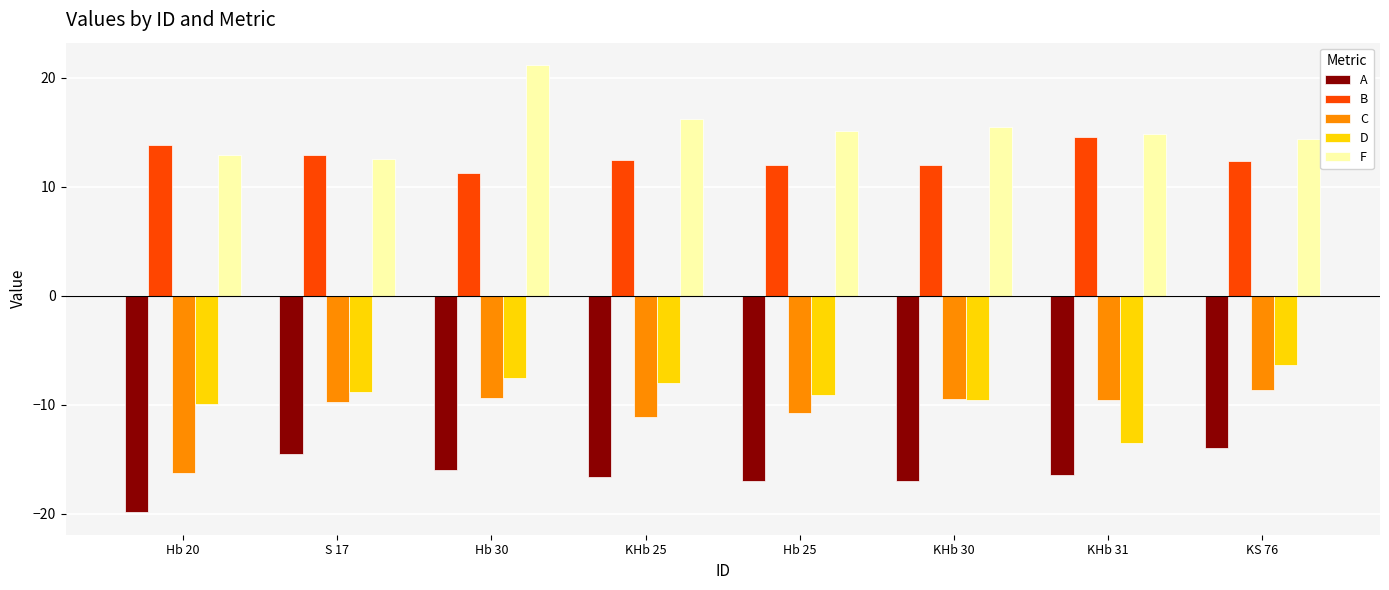

What are all the series names shown in the legend?

A, B, C, D, F